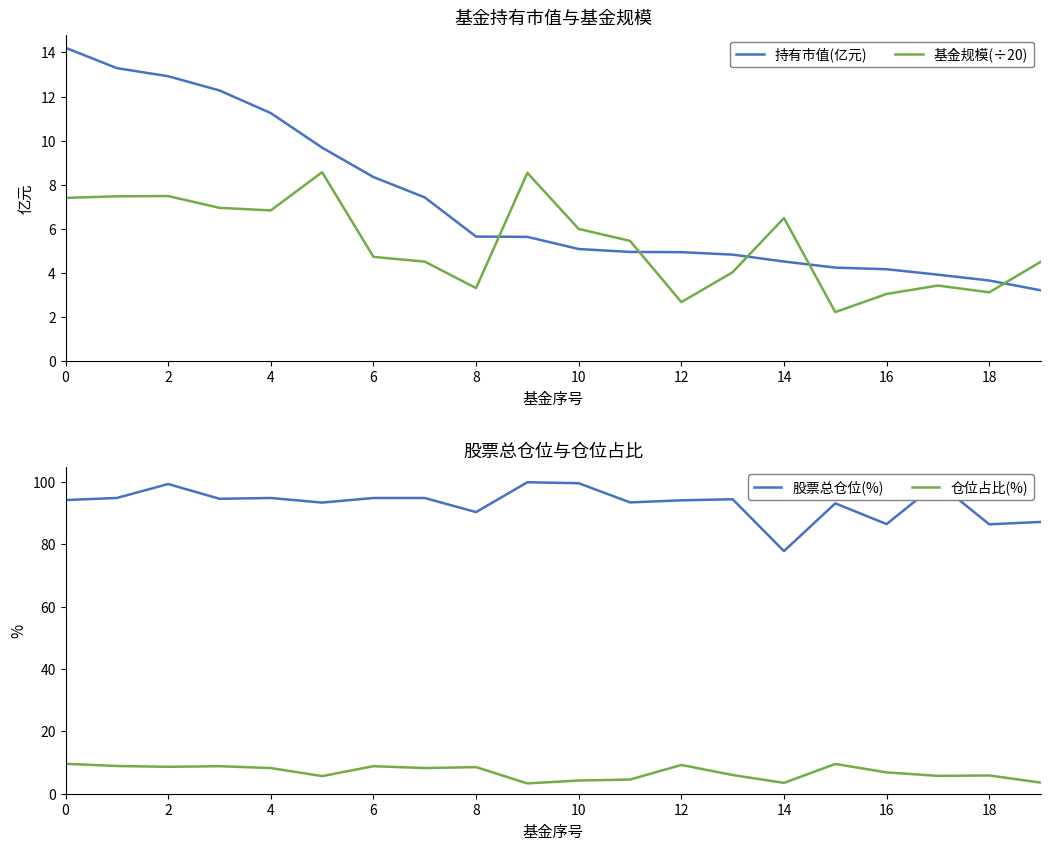

What is the approximate value of 基金规模(÷20) at 0?

7.4